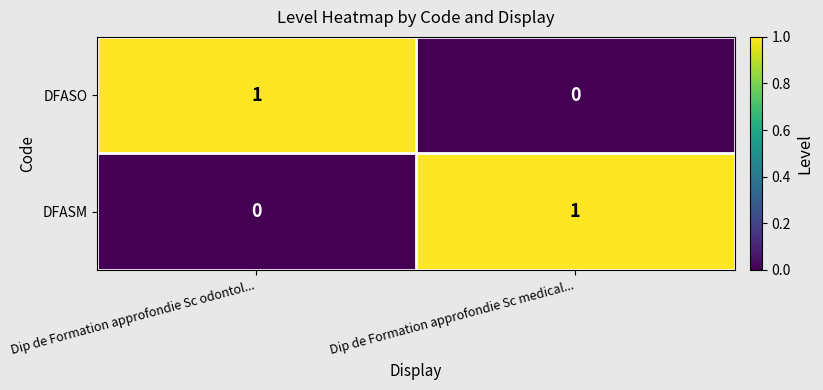

Reading right to left, extract all data points from this chart.

DFASO: 0	1
DFASM: 1	0